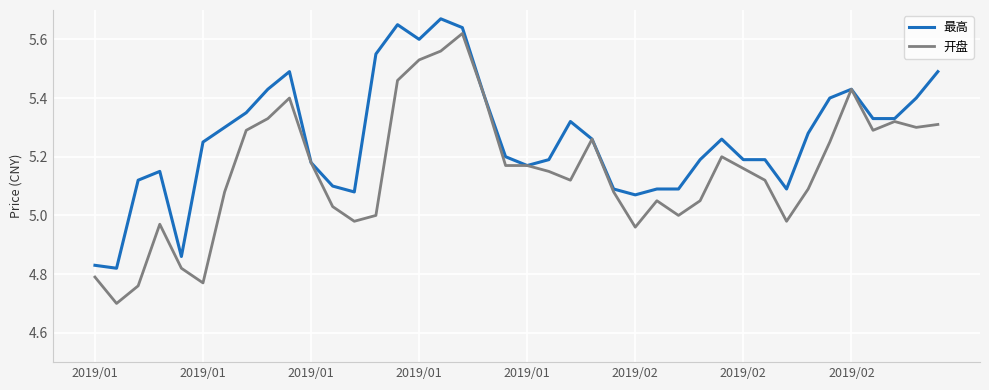

What is the minimum value shown in the chart?

4.7